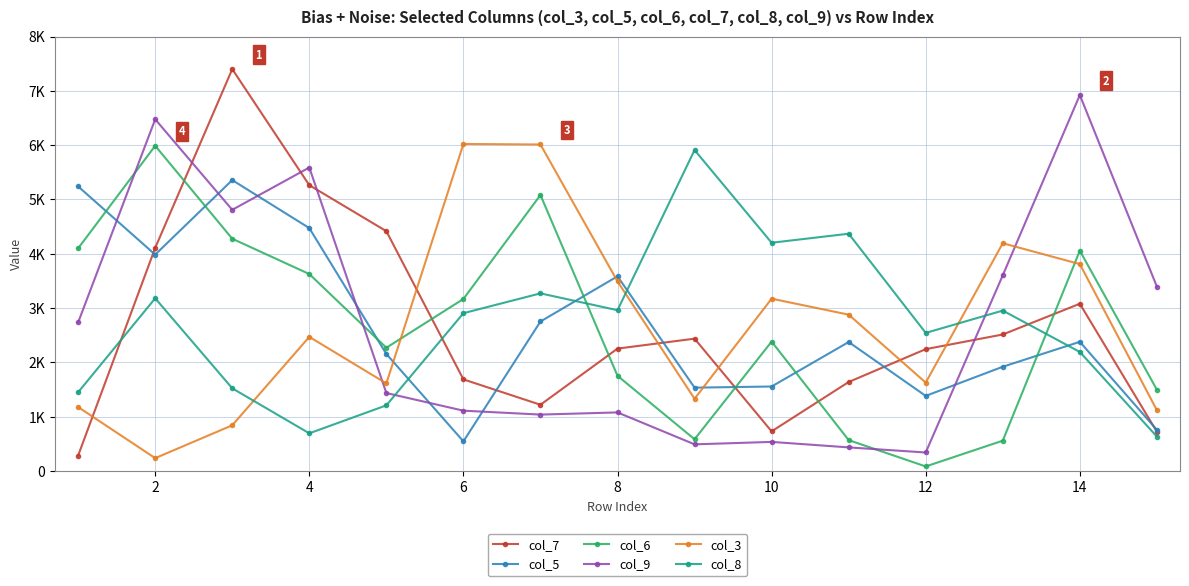

Does the chart have visible grid lines?

Yes